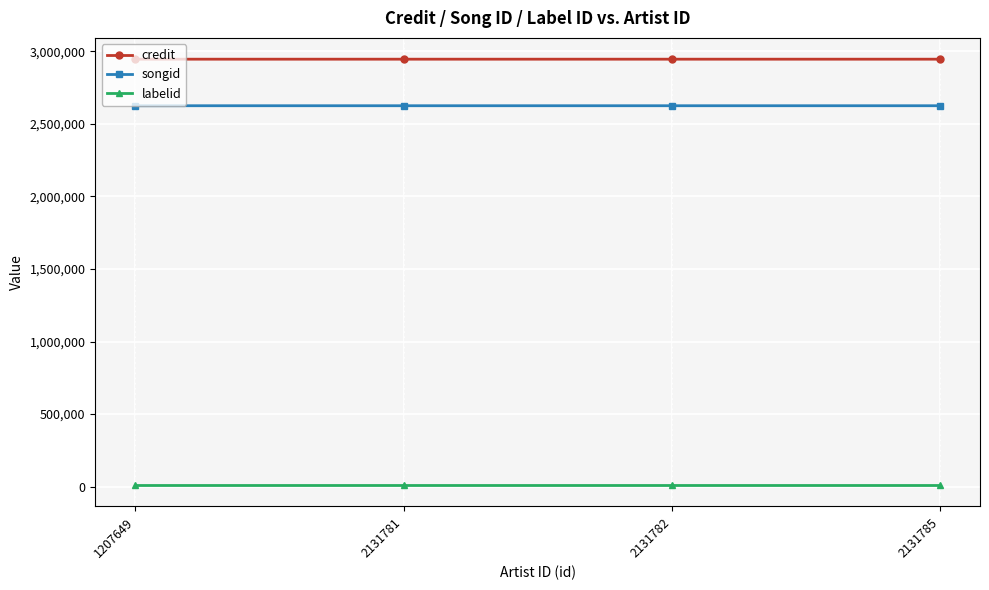

What is the minimum value for credit?

2946427